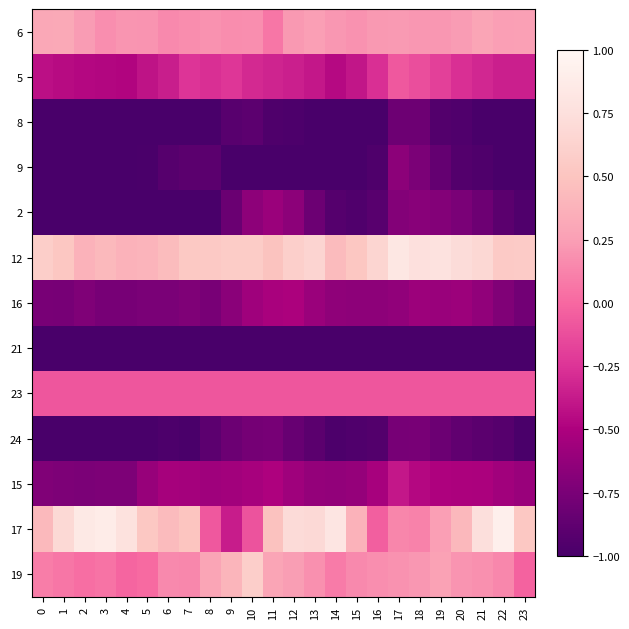

At which category is the sum across all series the highest?

17